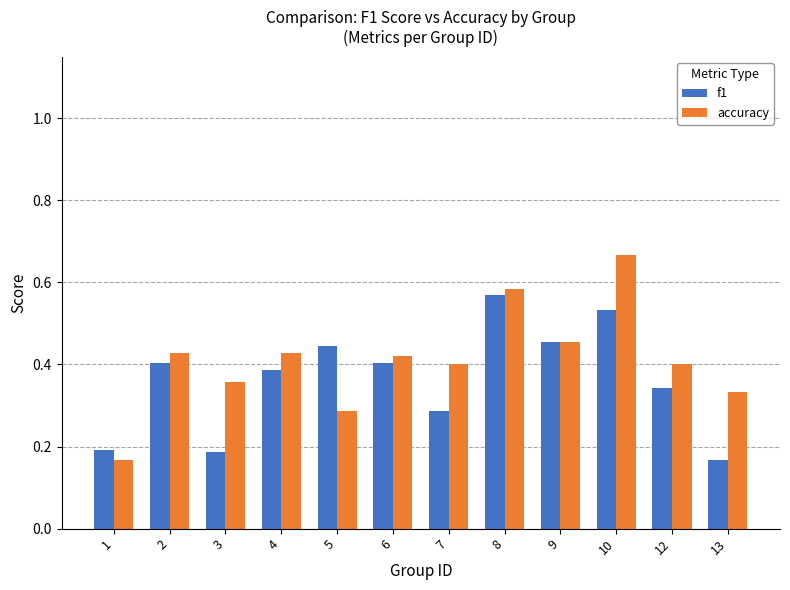

What are all the series names shown in the legend?

f1, accuracy